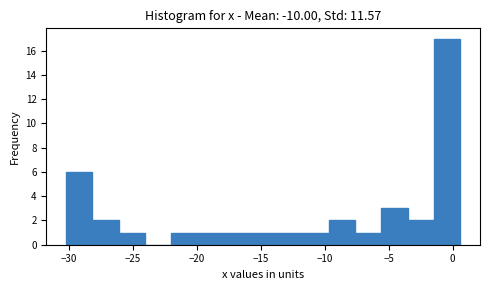

Reading left to right, list every bar in this chart as the range it spans on the x-axis followed by its height. Neither the bar edges nor the heights are printed on the chart, so give them approximately, as read against the axes.

-30.0 to -28.0: 6
-28.0 to -26.0: 2
-26.0 to -24.0: 1
-24.0 to -22.0: 0
-22.0 to -20.0: 1
-20.0 to -18.0: 1
-18.0 to -16.0: 1
-16.0 to -14.0: 1
-14.0 to -11.5: 1
-11.5 to -9.5: 1
-9.5 to -7.5: 2
-7.5 to -5.5: 1
-5.5 to -3.5: 3
-3.5 to -1.5: 2
-1.5 to 0.5: 17